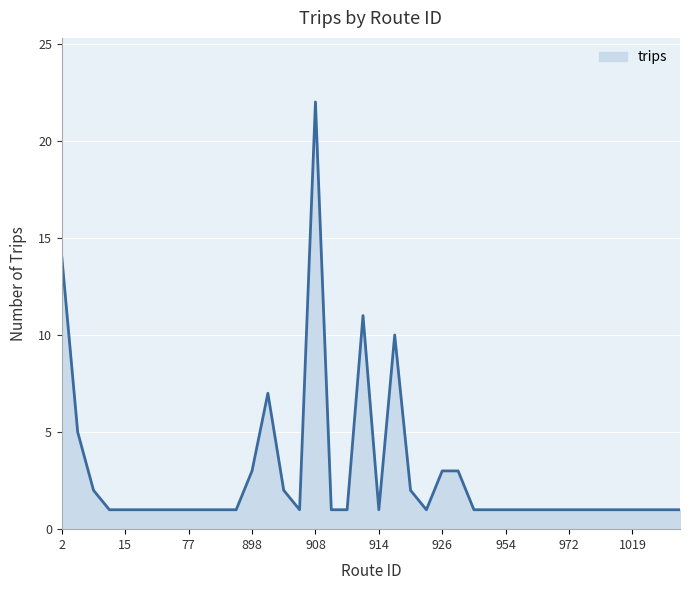

What is the maximum value shown in the chart?

22